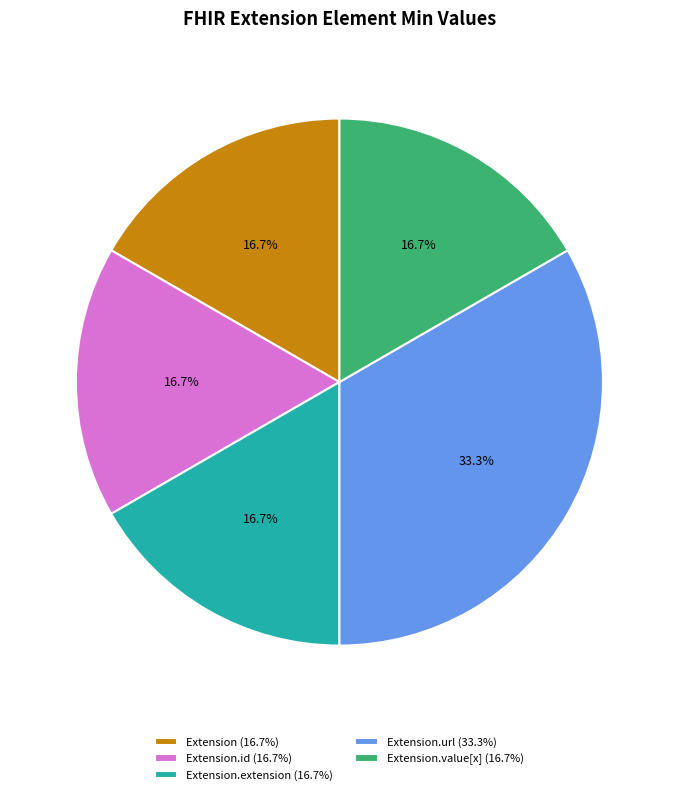

Approximately how many times larger is the value at Extension (16.7%) compared to Extension.url (33.3%)?

0.5